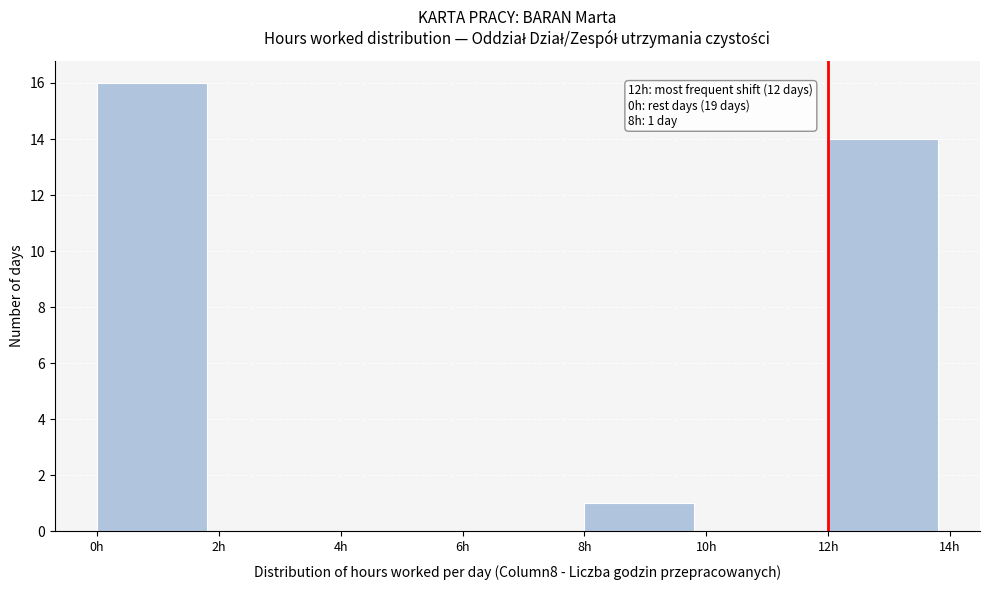

Over which range of the x-axis is the bar tallest?

0 to 2